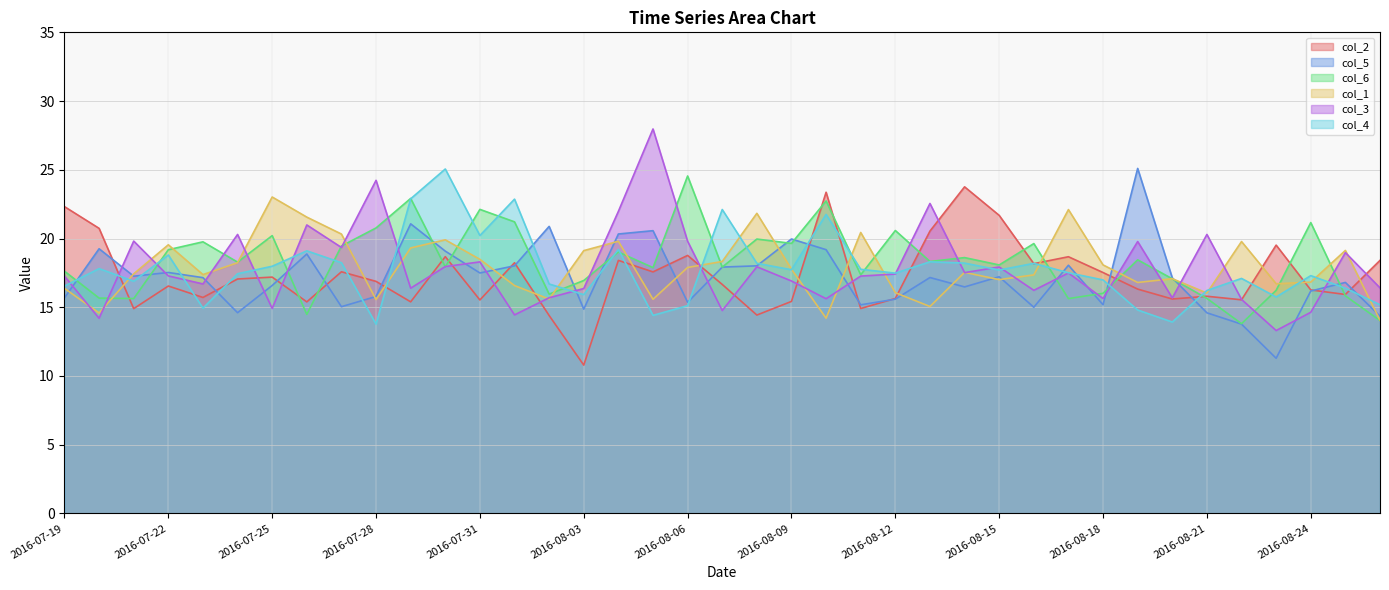

How many interior local valleys does the col_6 series have?

13